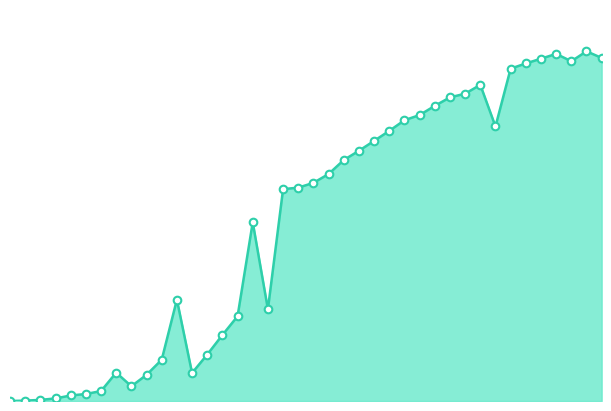

Does the chart have visible grid lines?

No